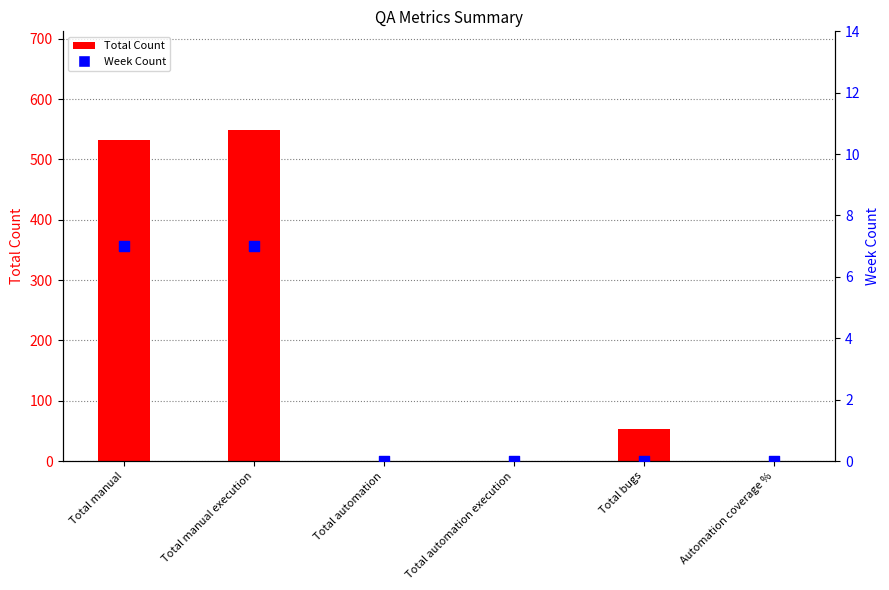

At how many categories does at least one series exceed 5?

3